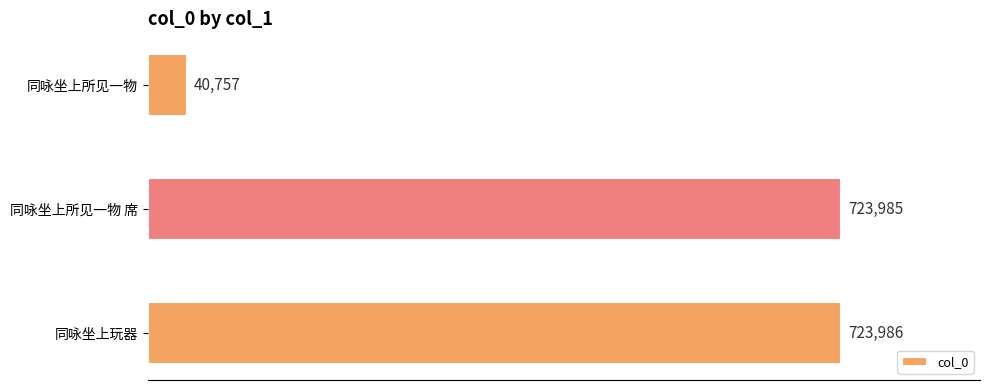

Rank the categories by value from highest to lowest.

同咏坐上玩器, 同咏坐上所见一物 席, 同咏坐上所见一物